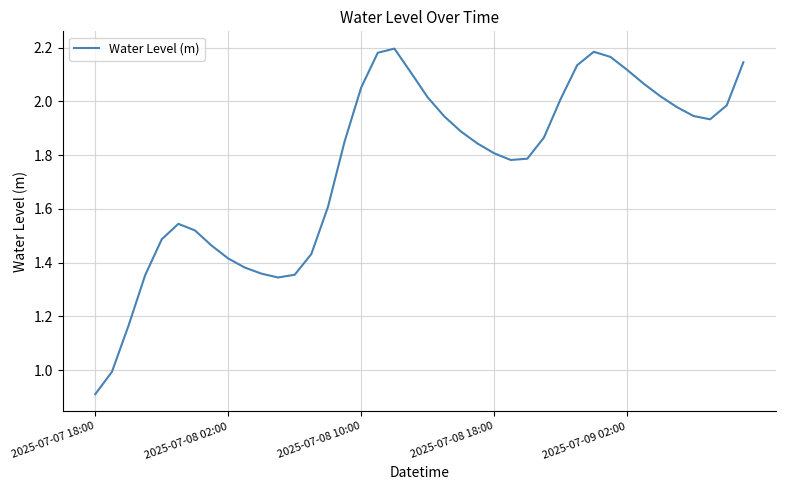

Which label corresponds to the smallest value in the chart?

2025-07-07 18:00